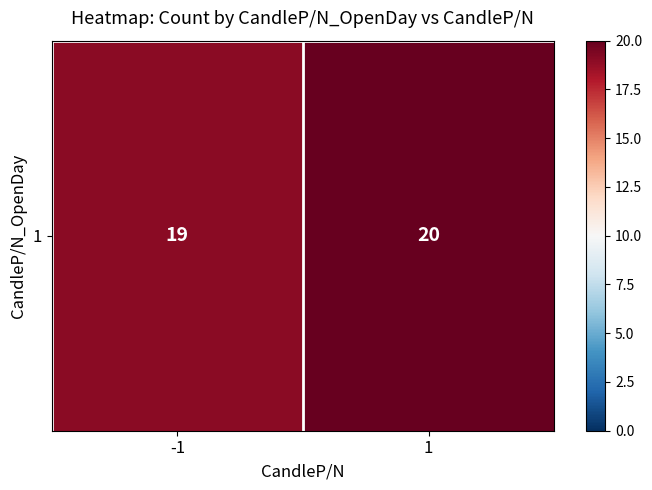

The chart shows a value of 20 at 1. True or false?

True